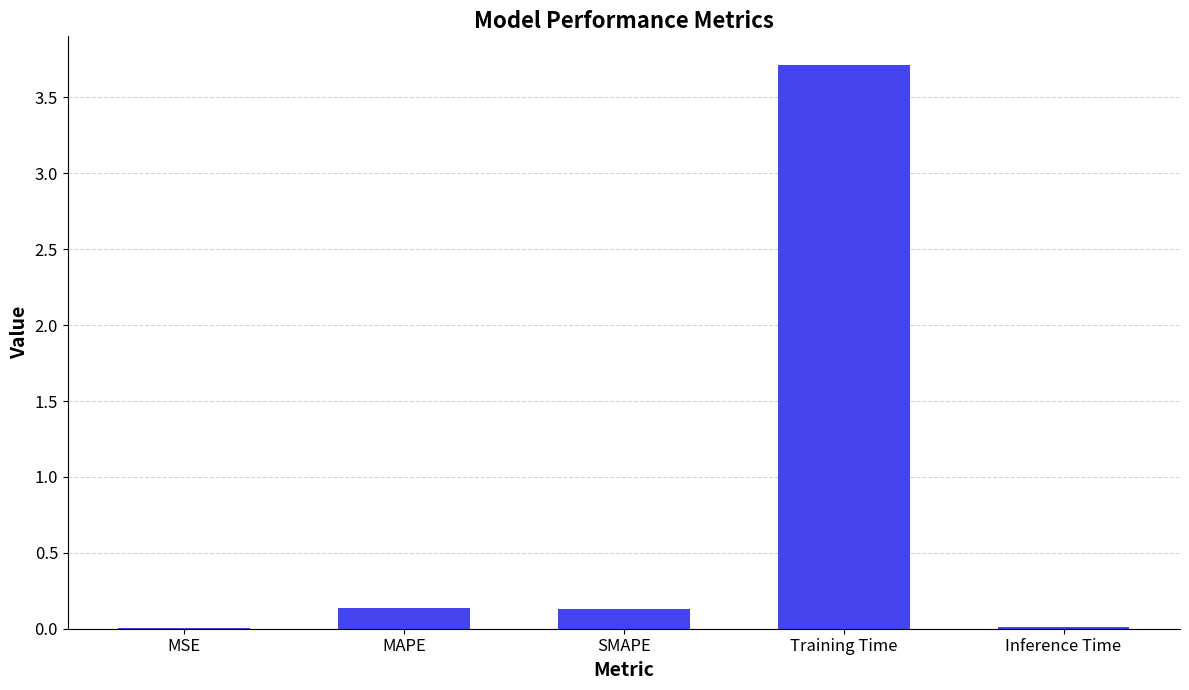

Between Inference Time and MAPE, which is larger?

MAPE